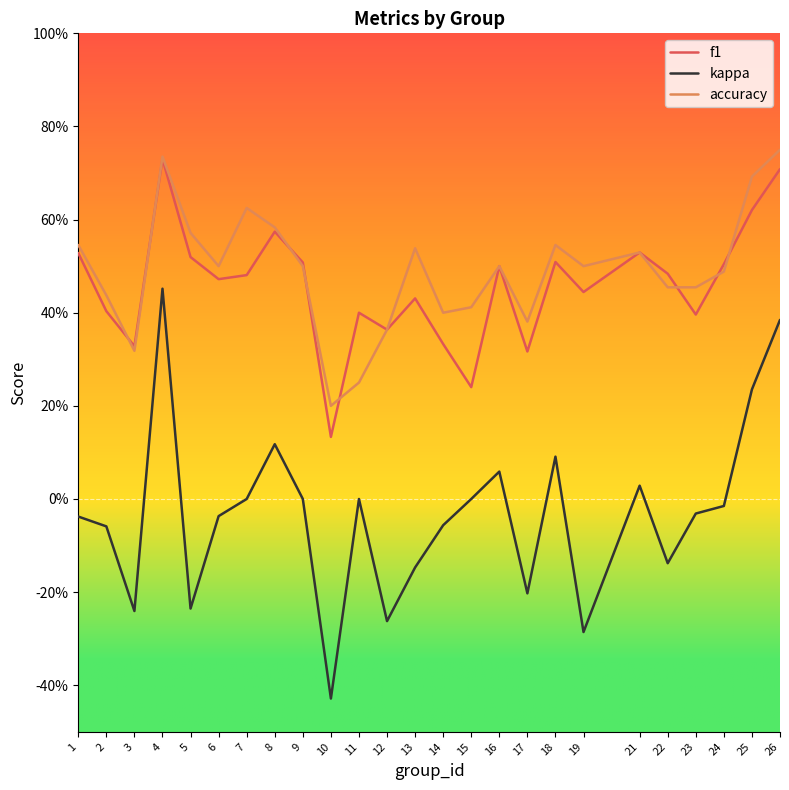

Which category has the lowest value in the f1 series?

10